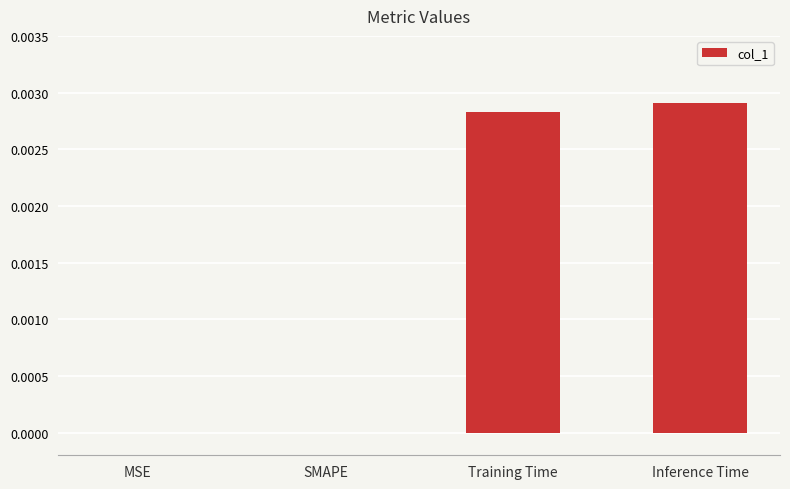

True or false: the data shows 0.0 at Inference Time.

True